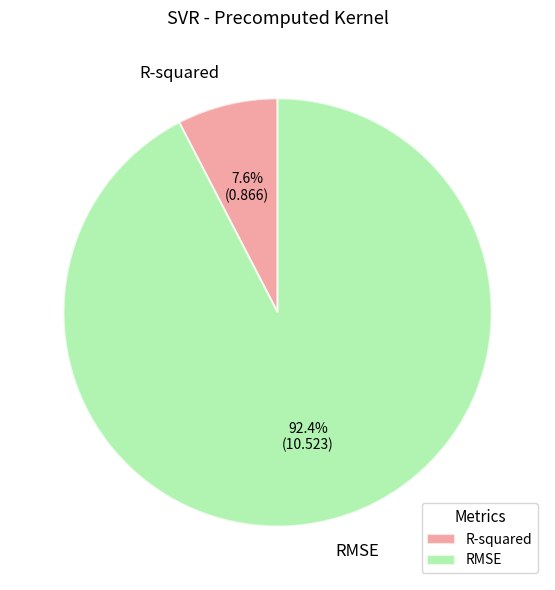

True or false: RMSE accounts for 92% of the total.

True